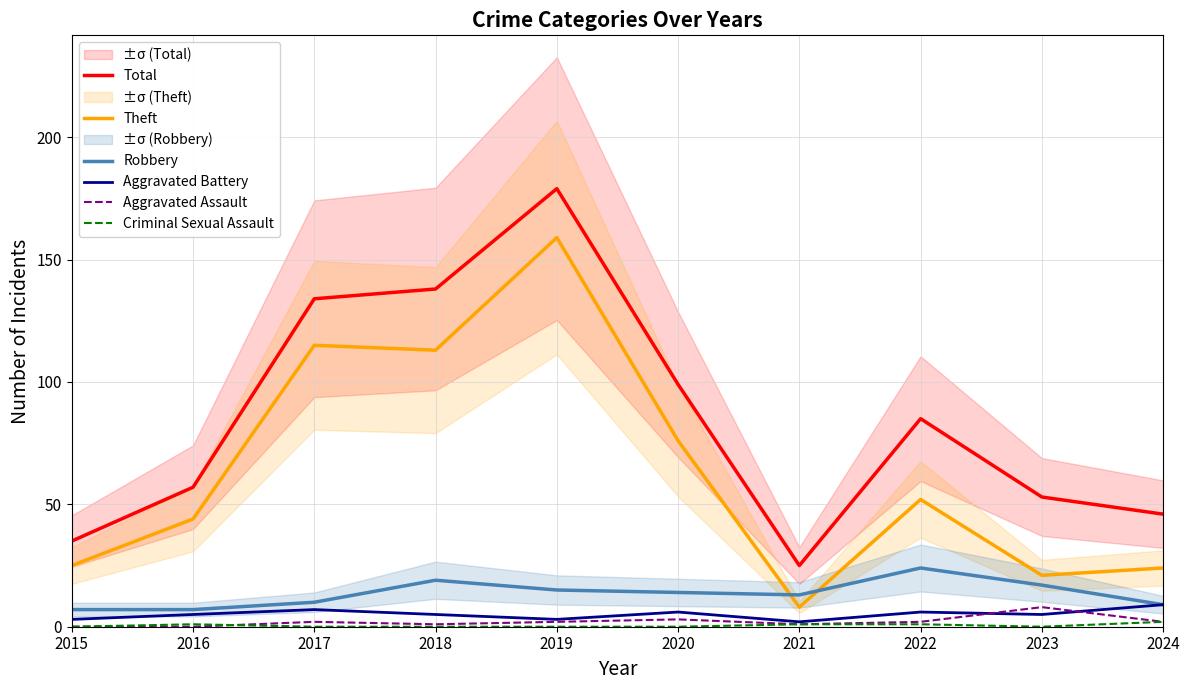

The value of Criminal Sexual Assault at 2019 is 0. True or false?

True